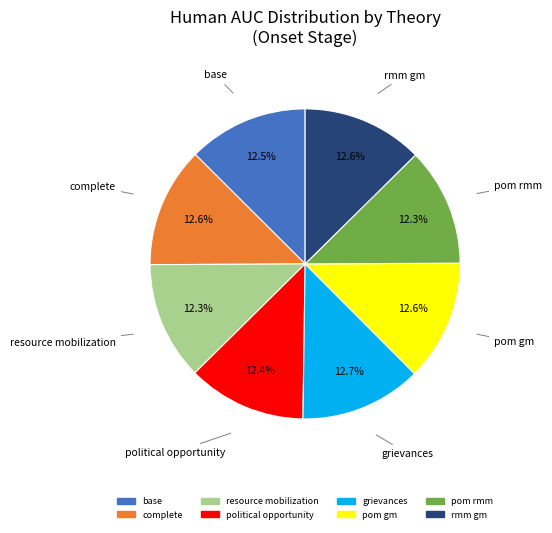

Count the number of slices in the pie.

8